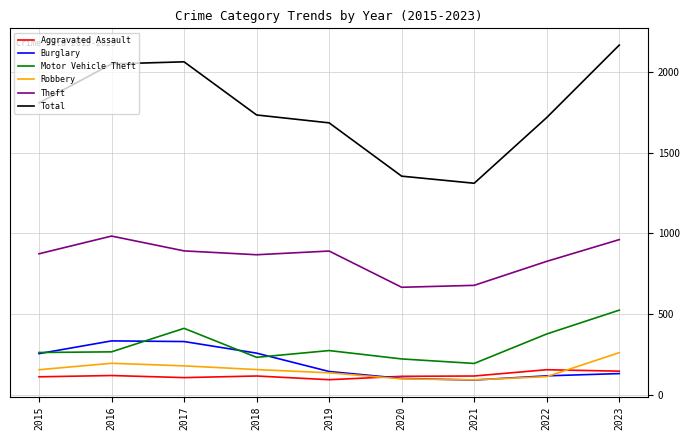

True or false: Burglary and Theft cross at least once.

False